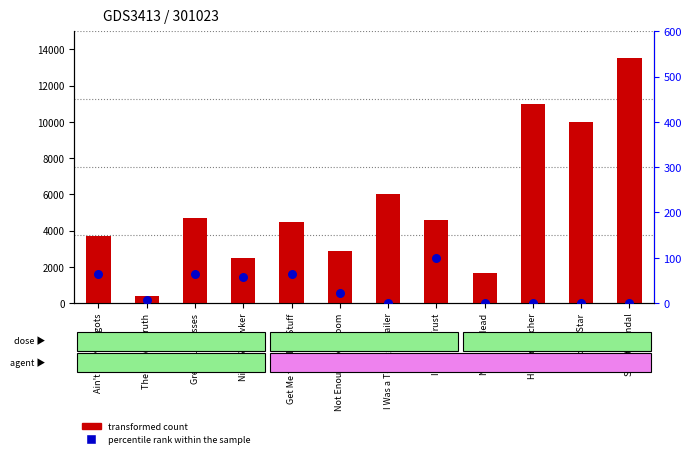

Which series has the largest total across all categories?

transformed count